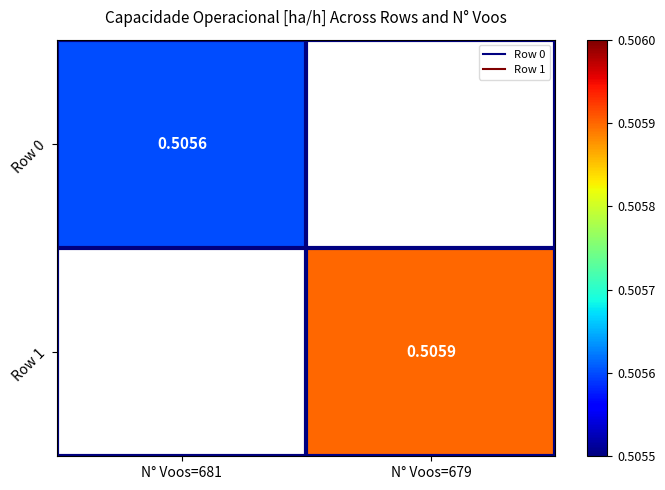

How many distinct data groups are displayed?

2